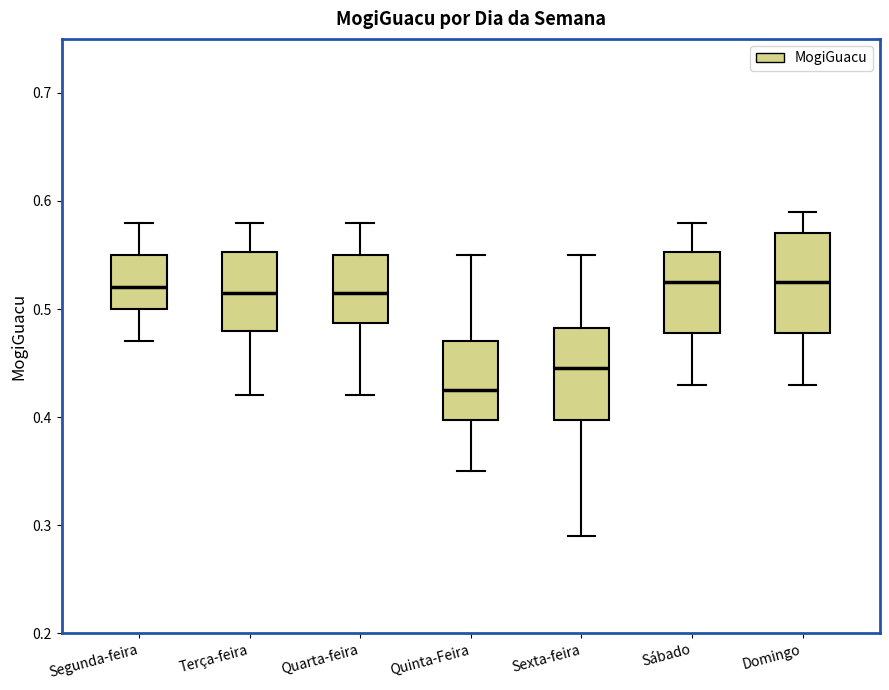

Where is the lower edge of the box for Terça-feira on the y-axis? The values are not printed on the chart, so give them approximately, as read against the axis.

0.48